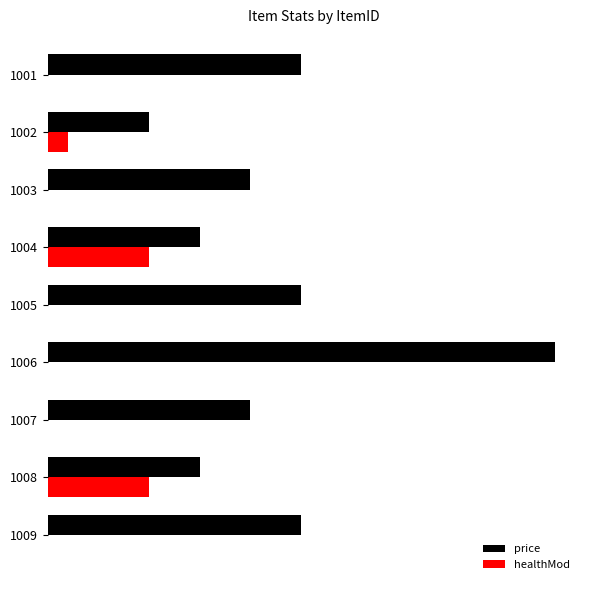

Count the price values in the range 15 to 25.

7